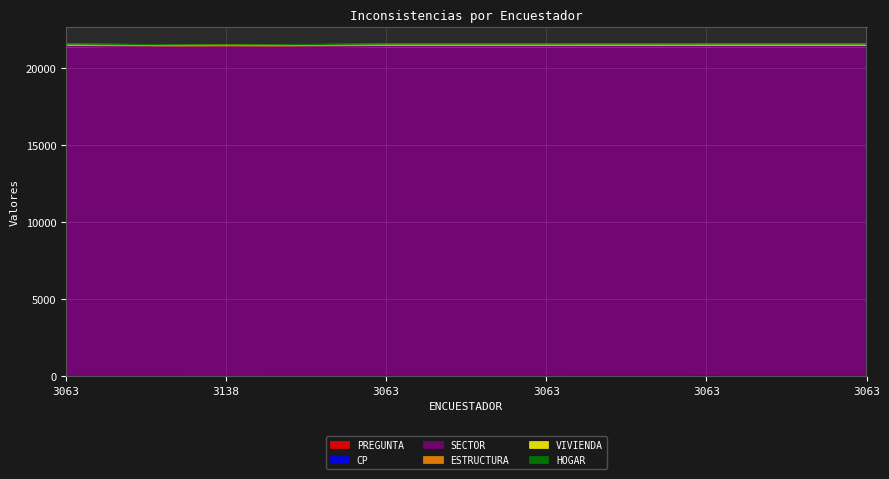

The value of VIVIENDA at 3063 is 21569. True or false?

True